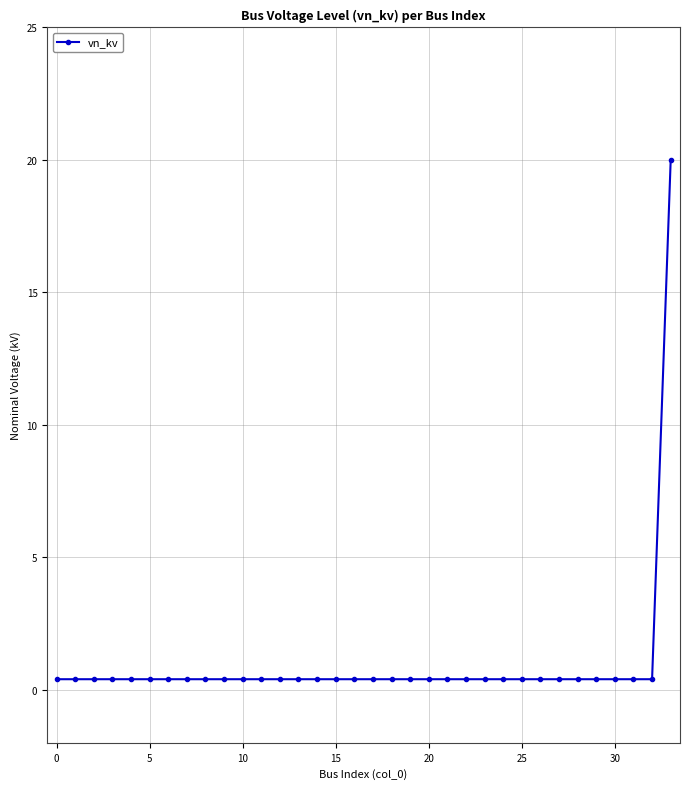

What is the minimum value shown in the chart?

0.4